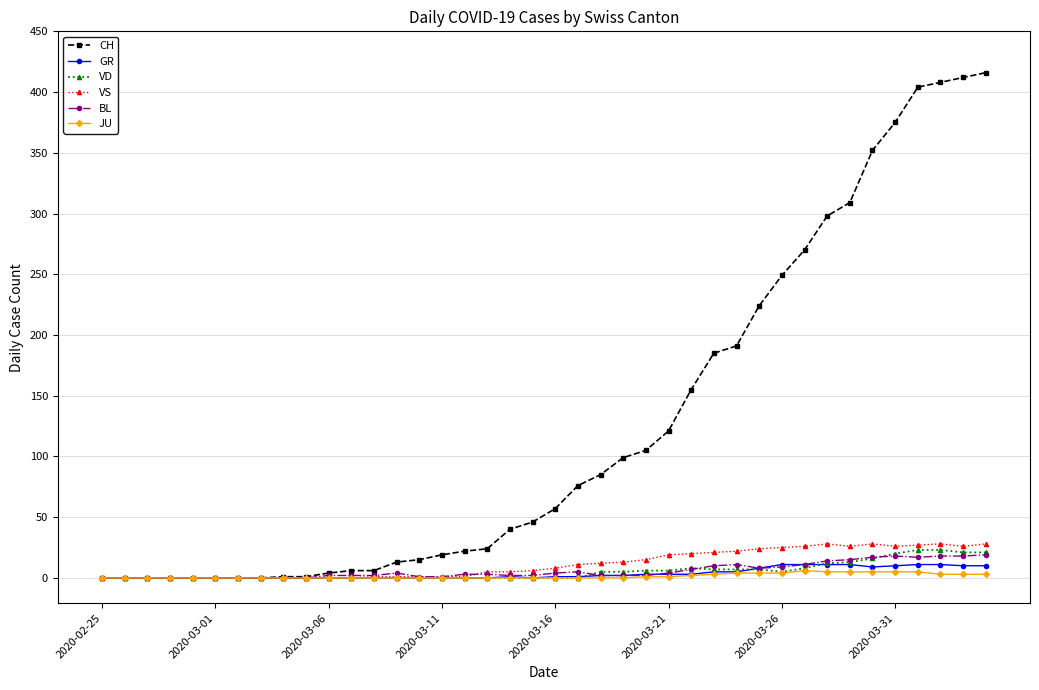

How many values in the JU series exceed 0?

16